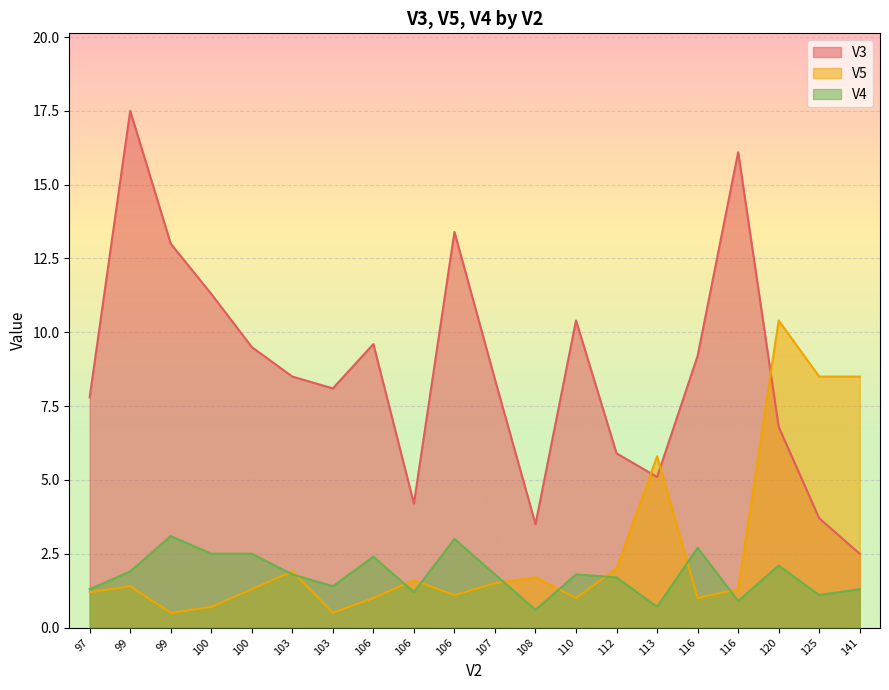

True or false: V3 has a value of 16.4 at 110.

False